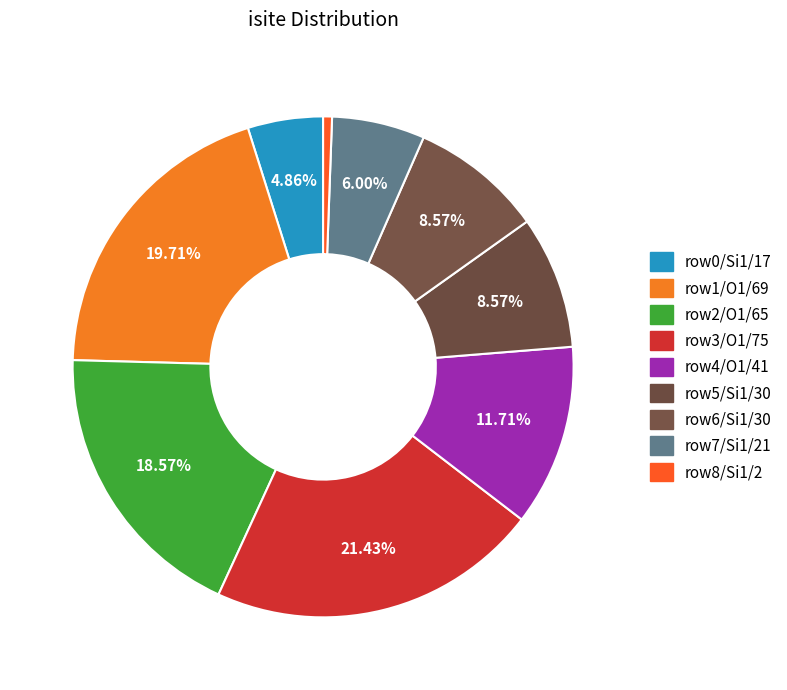

What is the largest slice in the pie chart?

O1 (row 3)